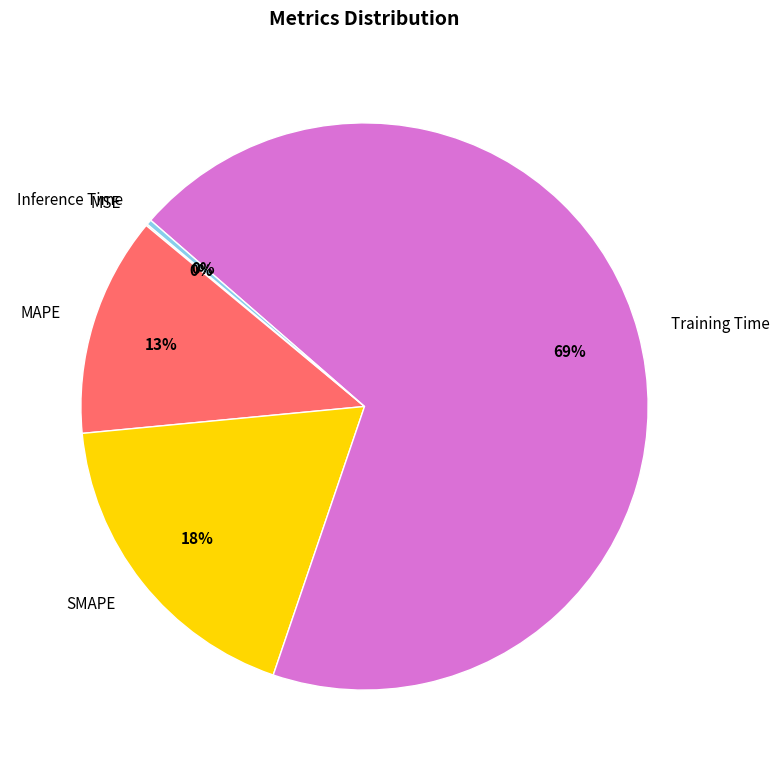

Which category has the biggest portion of the pie?

Training Time